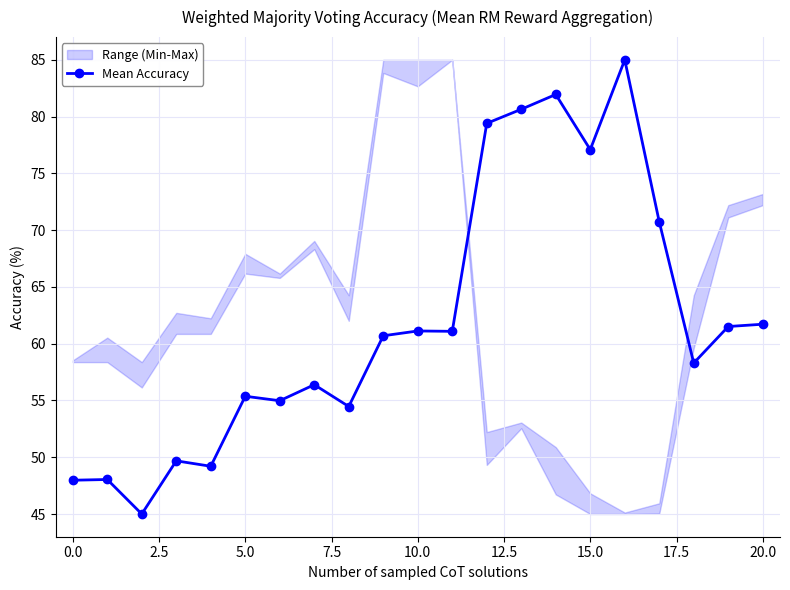

How many data points are less than 60?

10